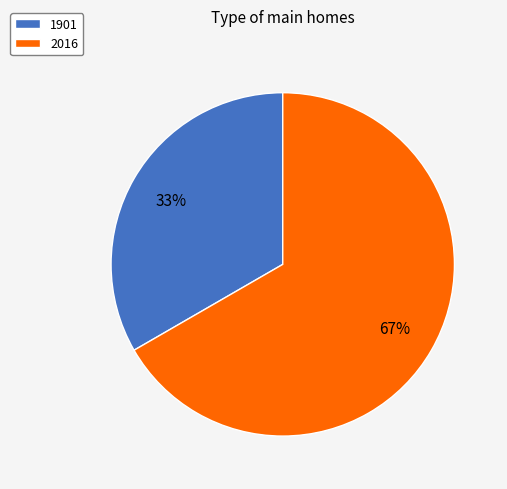

Which category has the smallest portion of the pie?

1901